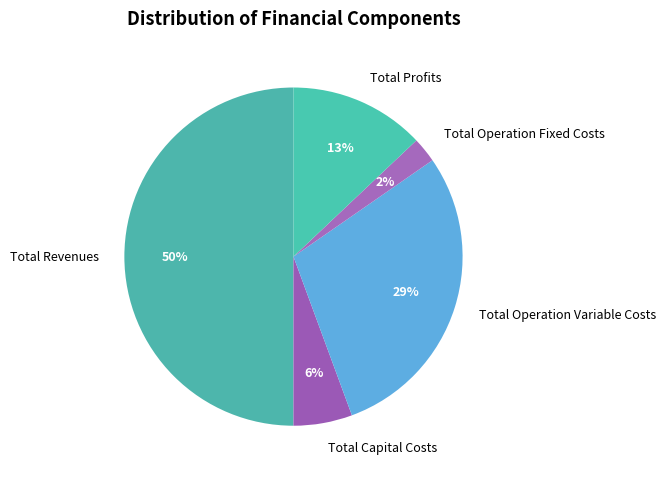

The Total Operation Variable Costs slice represents 15% of the pie. True or false?

False